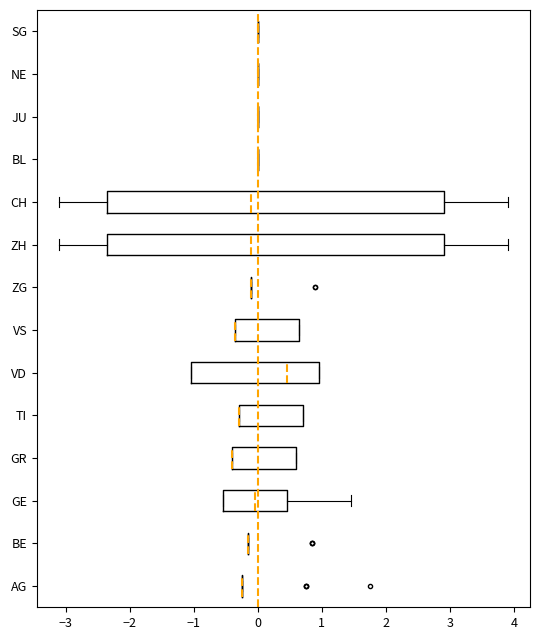

Reading bottom to top, transcribe this box plot: for each box, give where its median line is, the range the box spans, and where its two whiskers end, as read against the x-axis. The values are not printed on the chart, so give them approximately, as read against the axis.

AG: box collapsed to a line at -0.2, whiskers -0.2 to -0.2
BE: box collapsed to a line at -0.1, whiskers -0.1 to -0.1
GE: median 0.0, box -0.5 to 0.5, whiskers -0.5 to 1.5
GR: median -0.4 (drawn on the box's left edge), box -0.4 to 0.6, whiskers -0.4 to 0.6
TI: median -0.3 (drawn on the box's left edge), box -0.3 to 0.7, whiskers -0.3 to 0.7
VD: median 0.5, box -1.0 to 1.0, whiskers -1.0 to 1.0
VS: median -0.3 (drawn on the box's left edge), box -0.3 to 0.7, whiskers -0.3 to 0.7
ZG: box collapsed to a line at -0.1, whiskers -0.1 to -0.1
ZH: median -0.1, box -2.3 to 2.9, whiskers -3.1 to 3.9
CH: median -0.1, box -2.3 to 2.9, whiskers -3.1 to 3.9
BL: box collapsed to a line at 0.0, whiskers 0.0 to 0.0
JU: box collapsed to a line at 0.0, whiskers 0.0 to 0.0
NE: box collapsed to a line at 0.0, whiskers 0.0 to 0.0
SG: box collapsed to a line at 0.0, whiskers 0.0 to 0.0